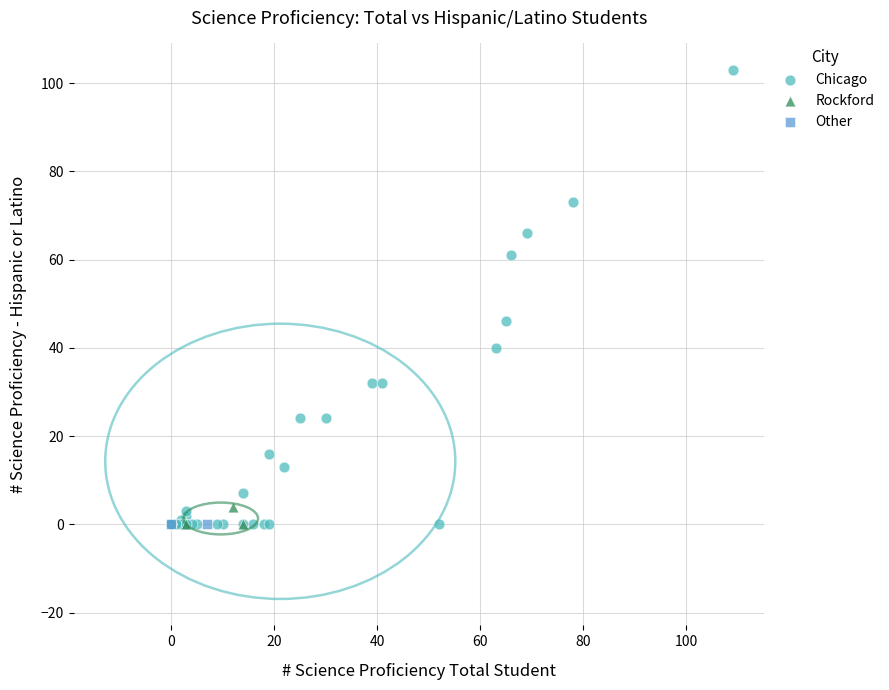

What are all the series names shown in the legend?

Chicago, Rockford, Other